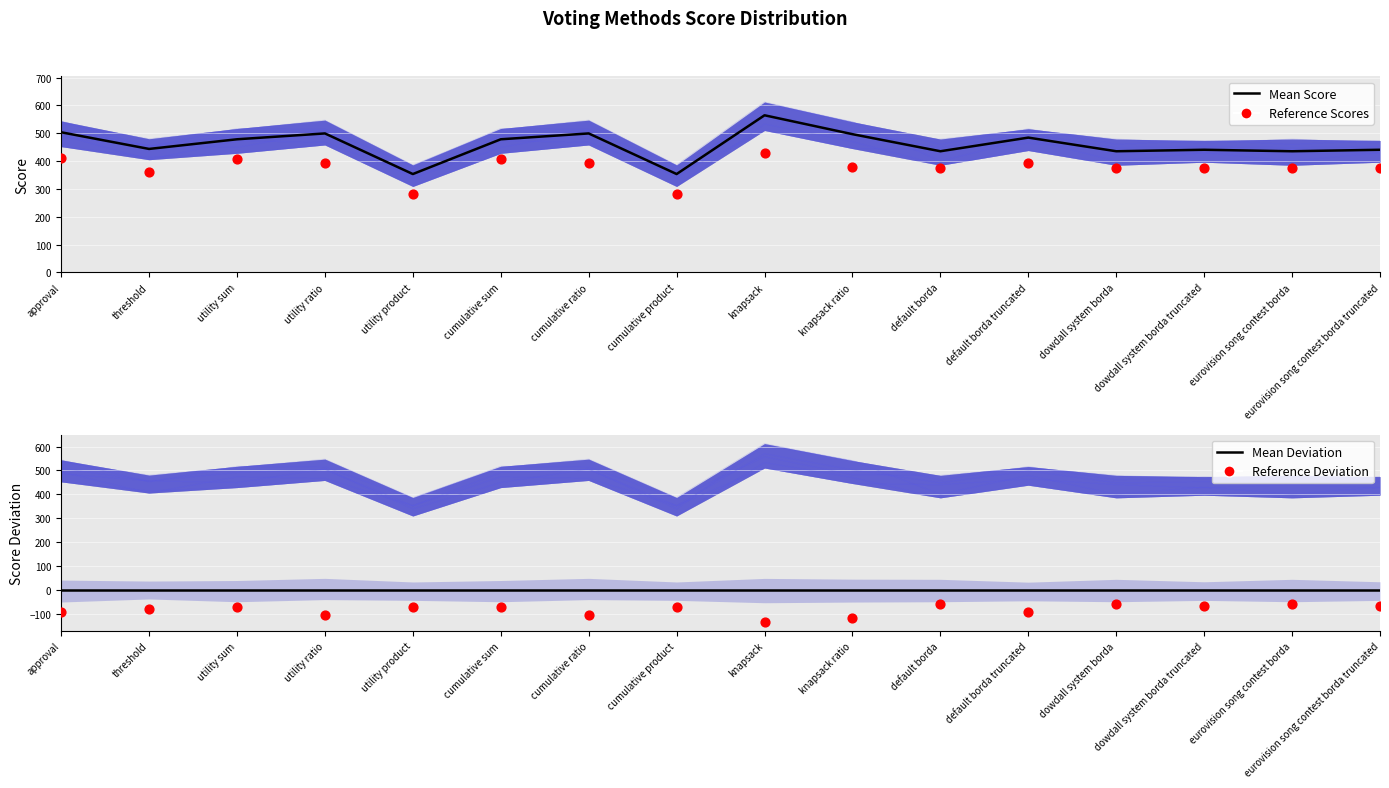

What is the total value across all series at knapsack?

3387